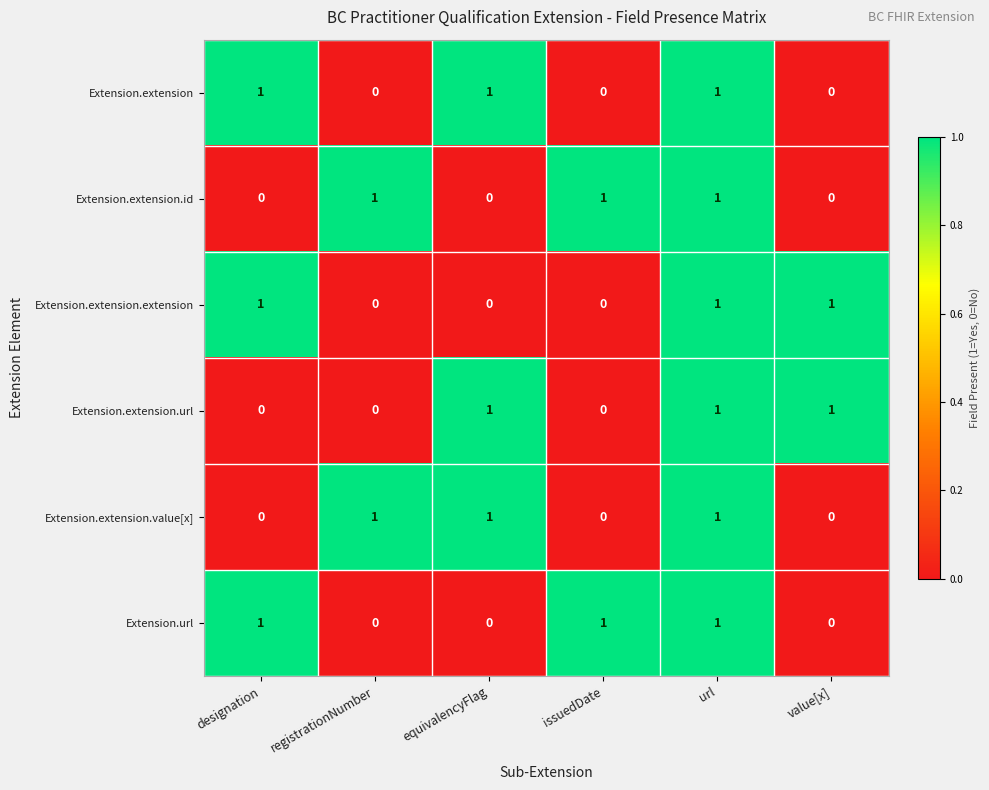

At how many categories does at least one series exceed 0?

6